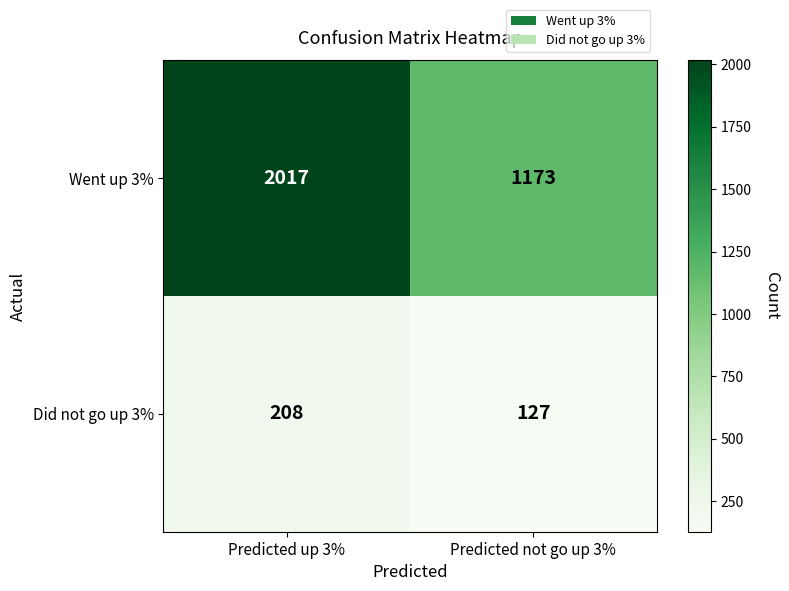

Count the number of categories in the chart.

2